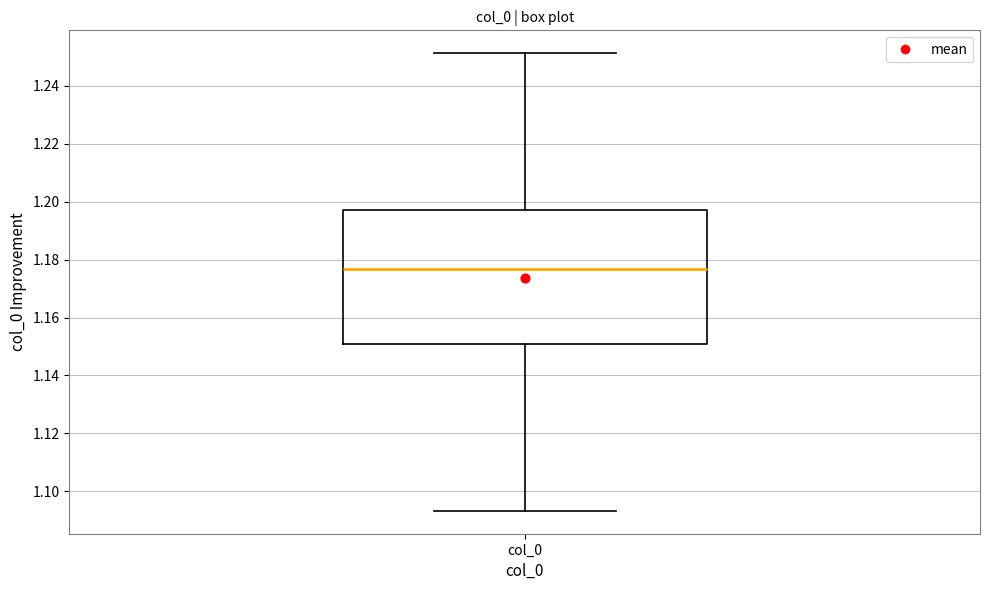

Where does the lower whisker of the box for col_0 end on the y-axis? The values are not printed on the chart, so give them approximately, as read against the axis.

1.094